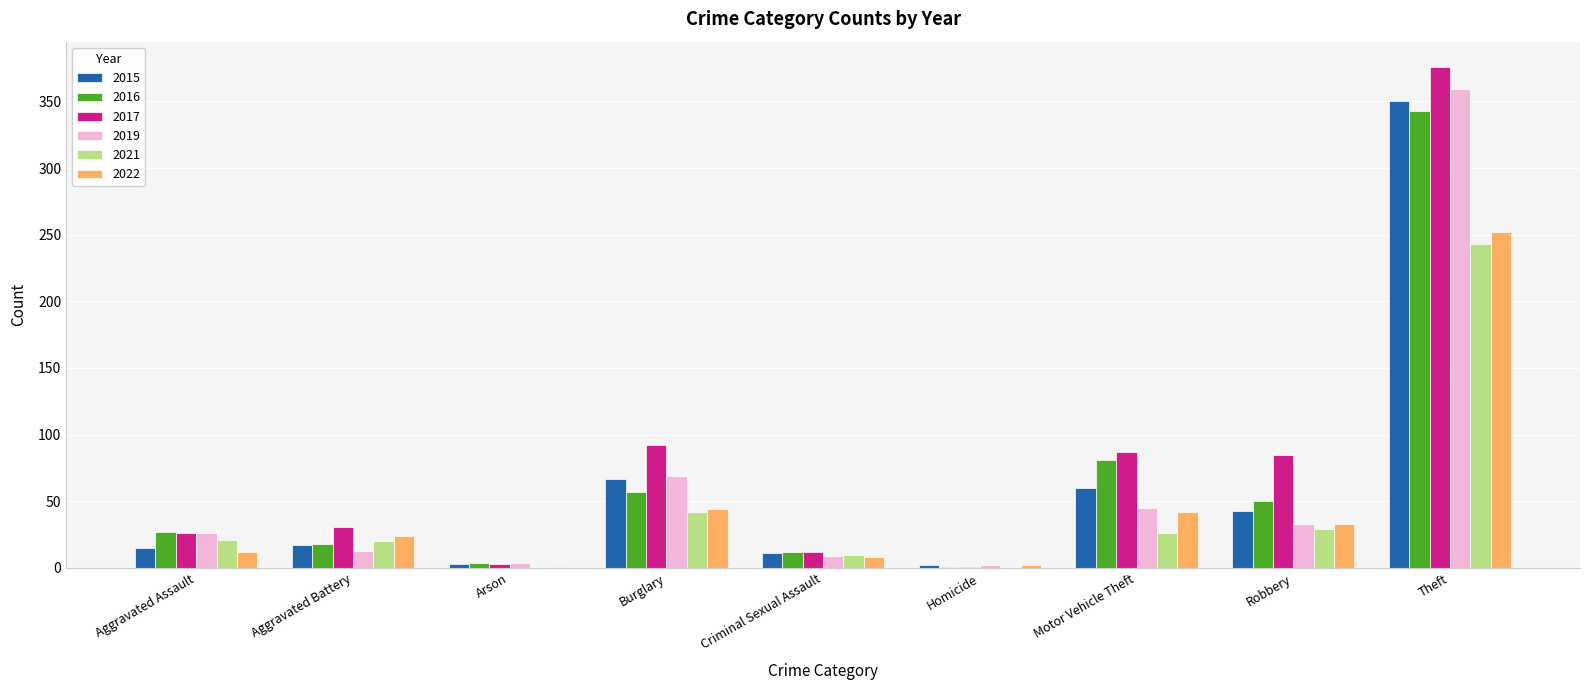

How many distinct data groups are displayed?

6